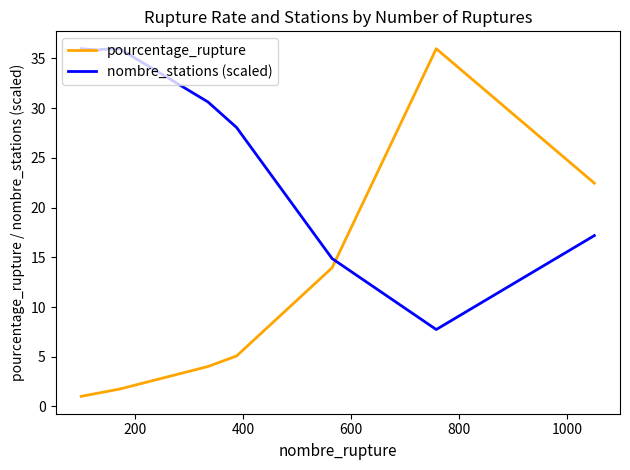

Which series has the largest range (max minus min)?

pourcentage_rupture